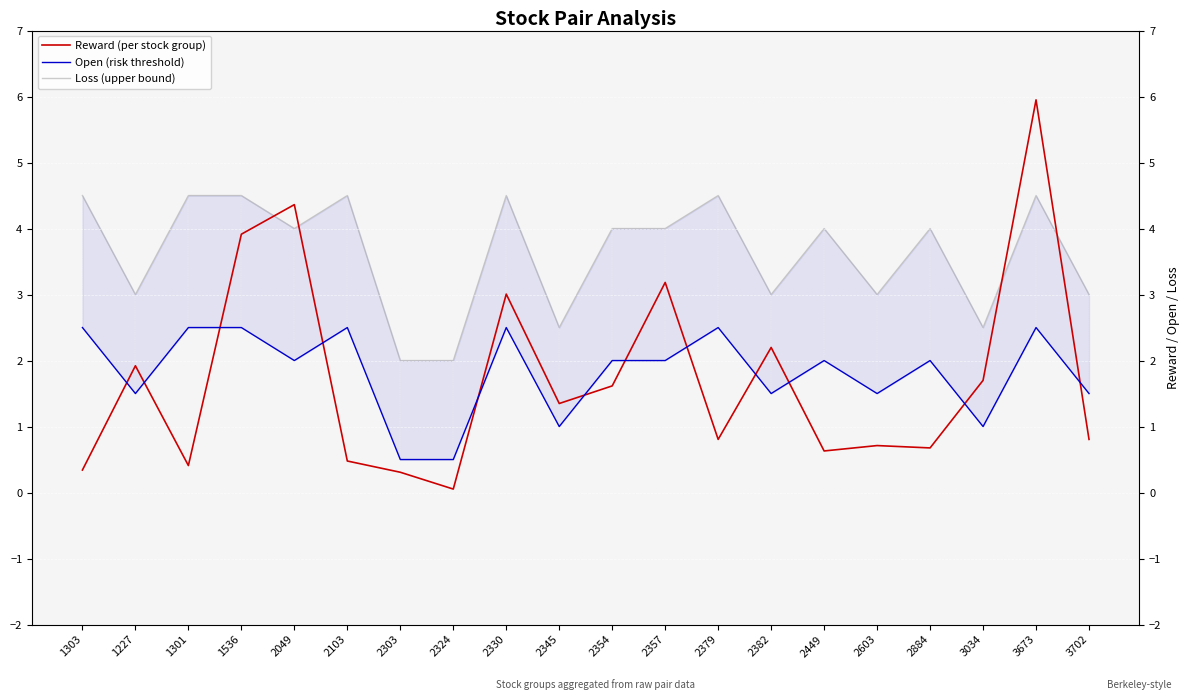

At which category does the chart reach its peak across all series?

3673